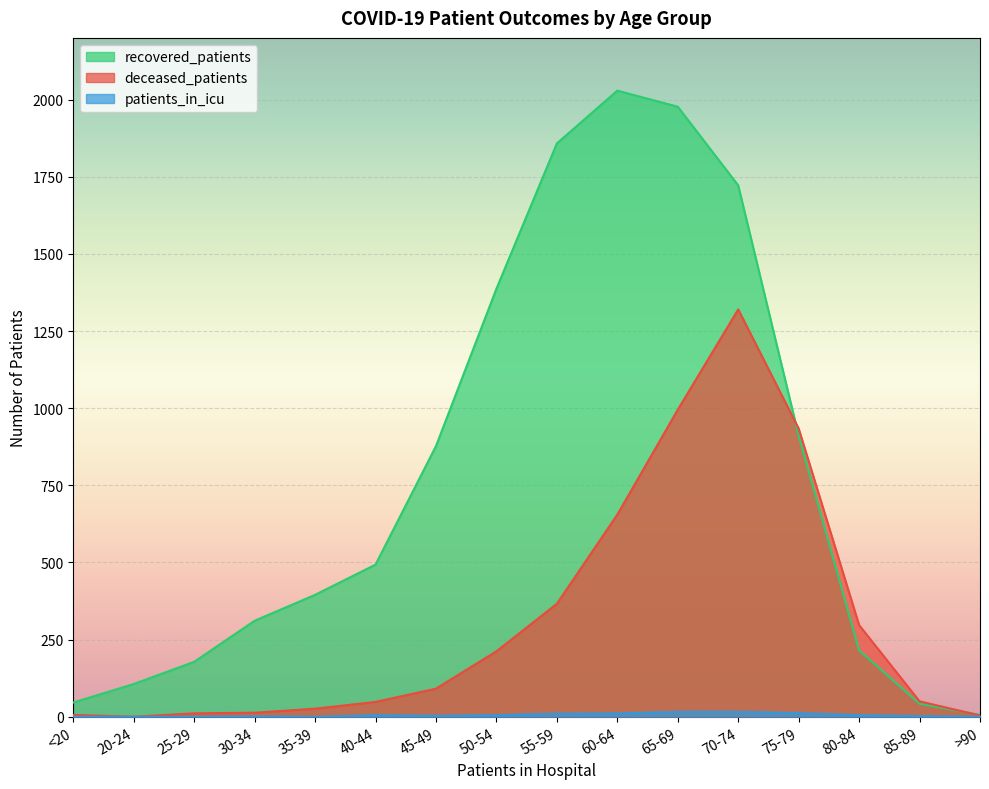

Which series changed the most between 50-54 and 85-89?

recovered_patients